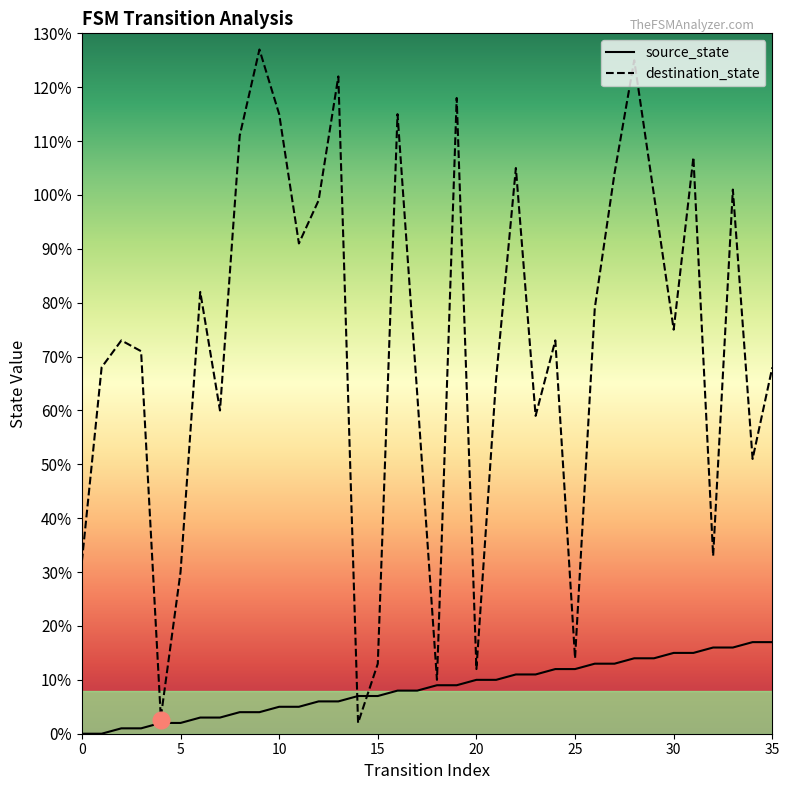

List the series in order of their overall mean, lowest first.

source_state, destination_state